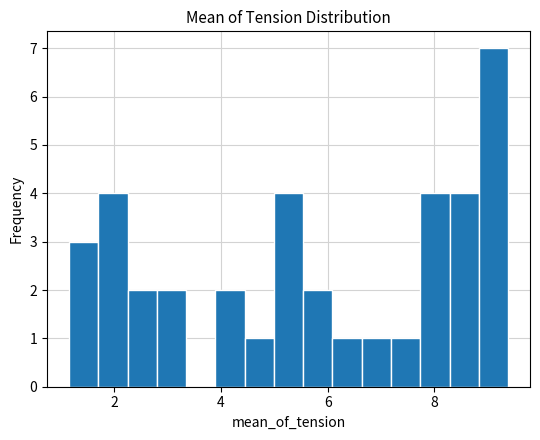

Around what value on the x-axis is the tallest bar? Give the approximate position of its centre, as read against the axis.

9.2